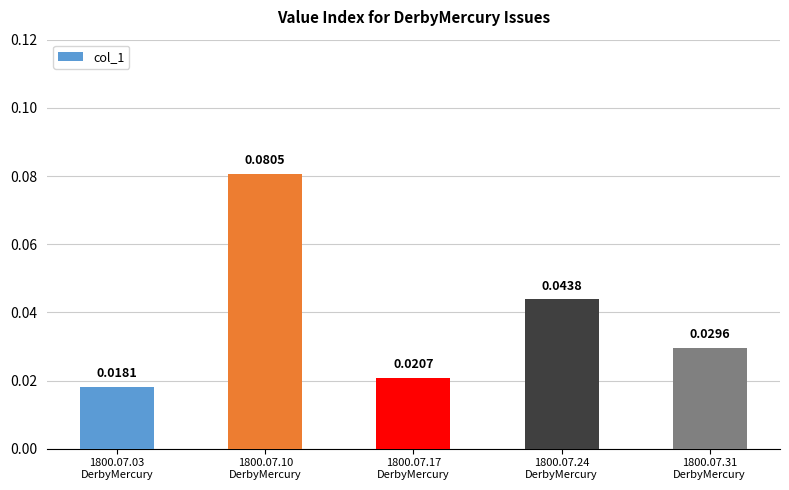

Are the bars grouped side by side (vs. stacked)?

No